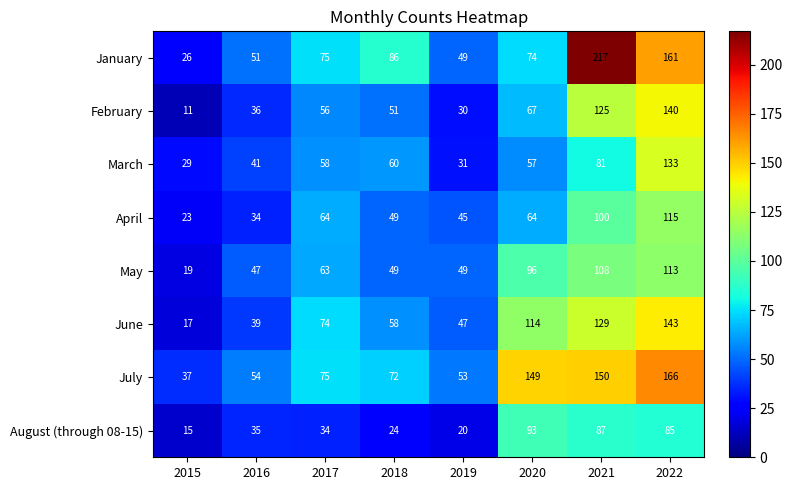

What is the sum of all January values?

739